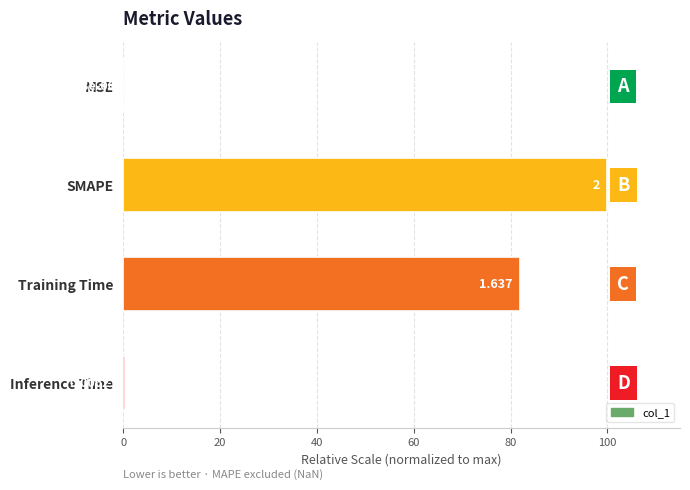

At which category does the chart reach its peak across all series?

SMAPE